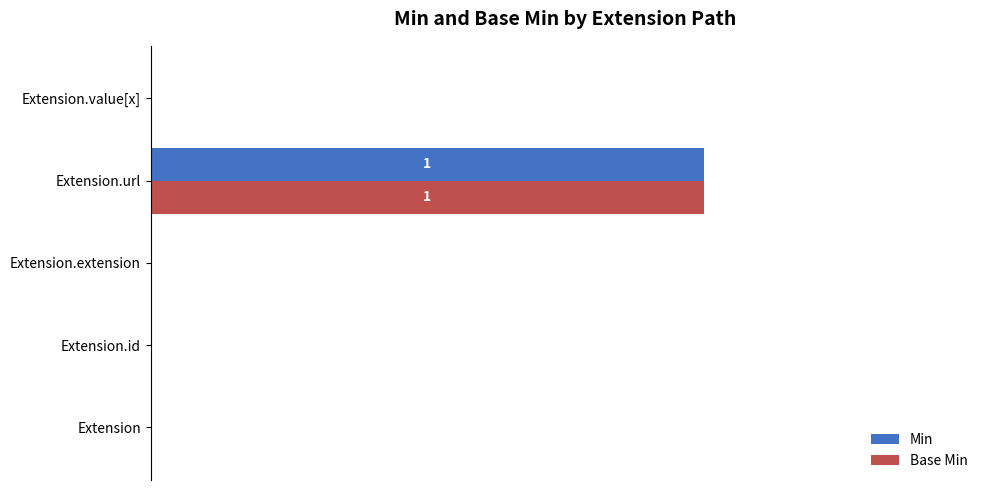

What is the highest value of the Min series?

1